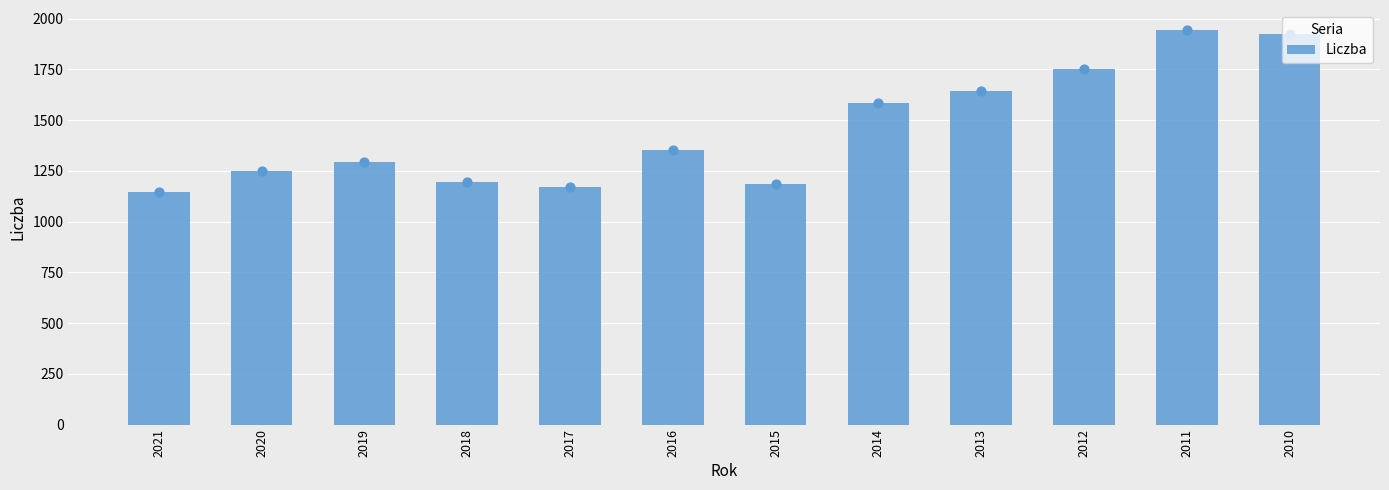

What is the ratio of the value at 2019 to the value at 2012?

0.7